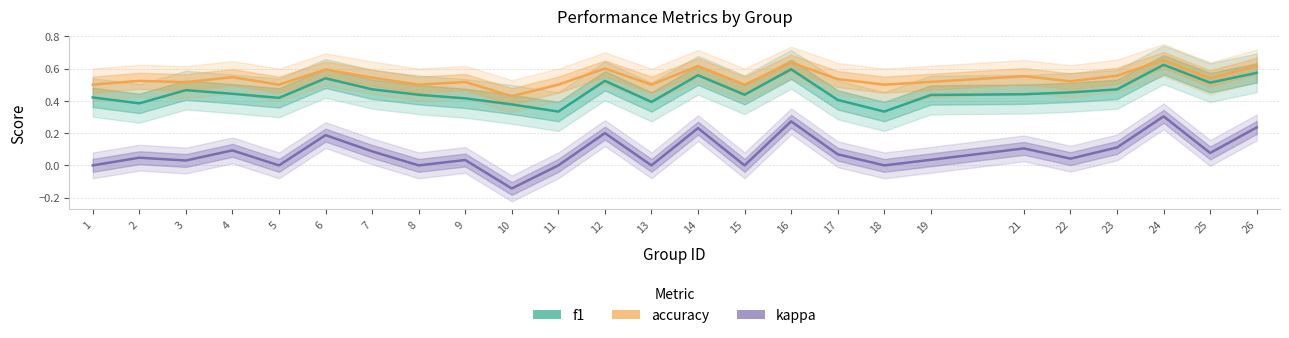

The f1 series shows 0.8 at 25. True or false?

False